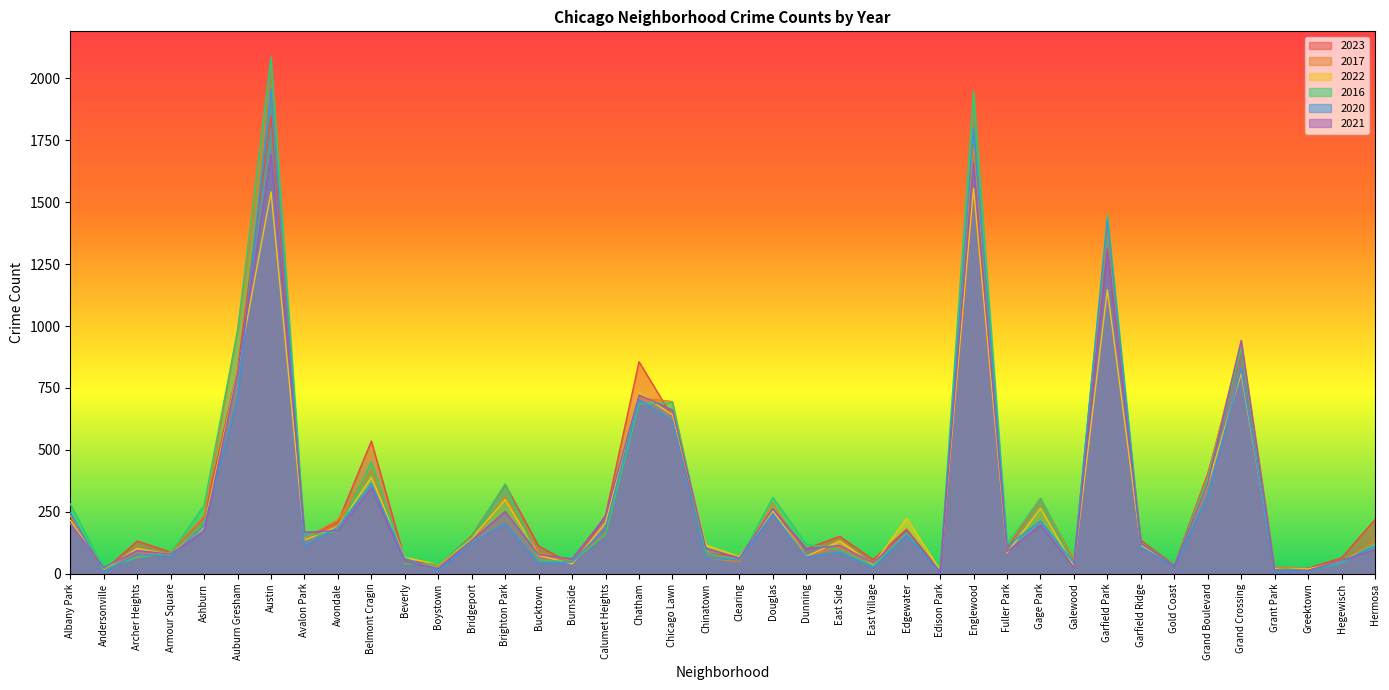

True or false: 2023 and 2016 intersect in this chart.

True